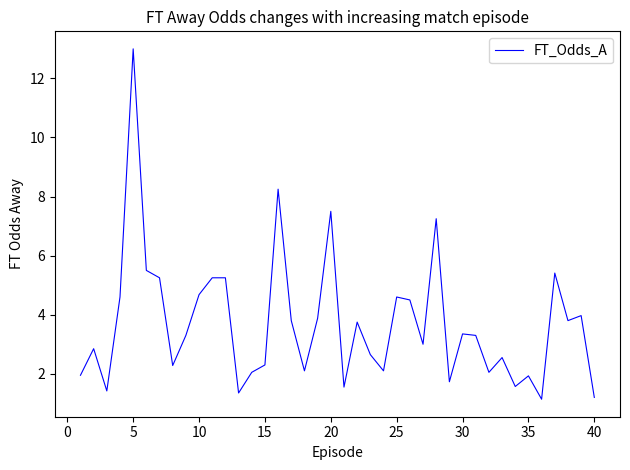

Does the chart have visible grid lines?

No